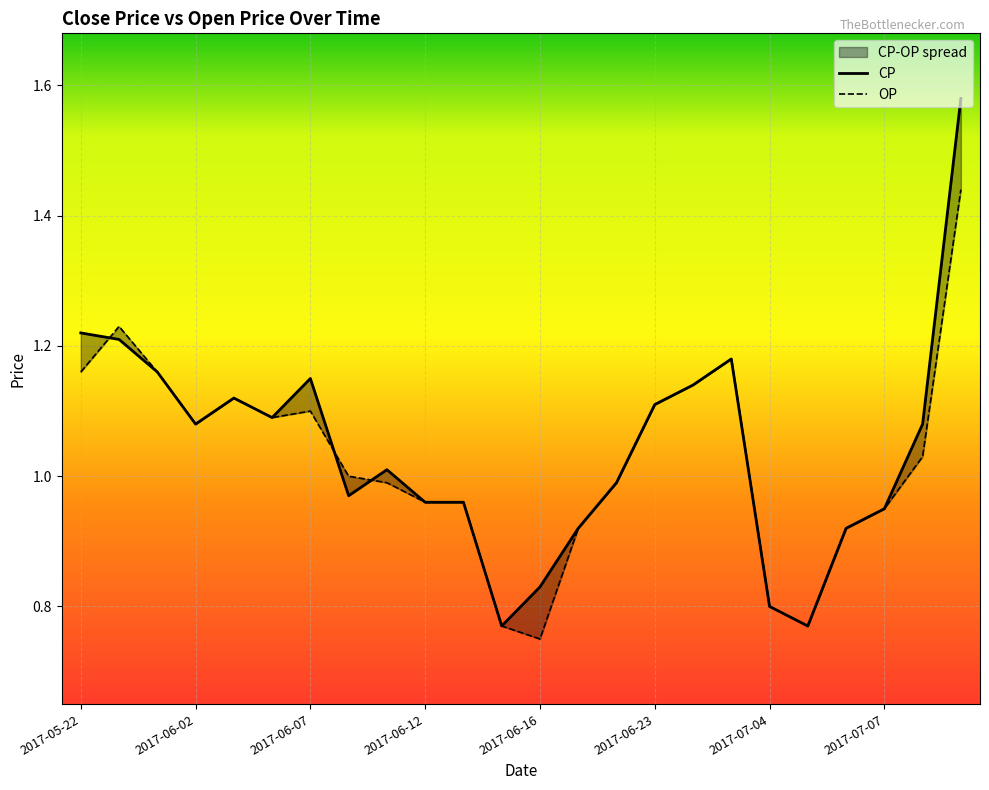

In OP, how many points are lower than both neighbors (excluding endpoints)?

4